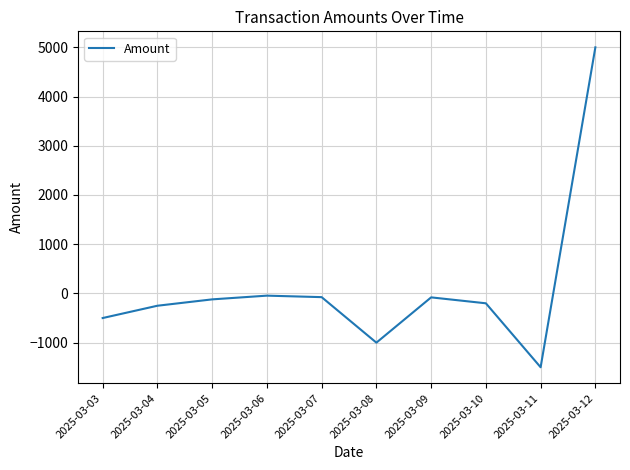

What is the change in value from 2025-03-03 to 2025-03-04?

+250.0